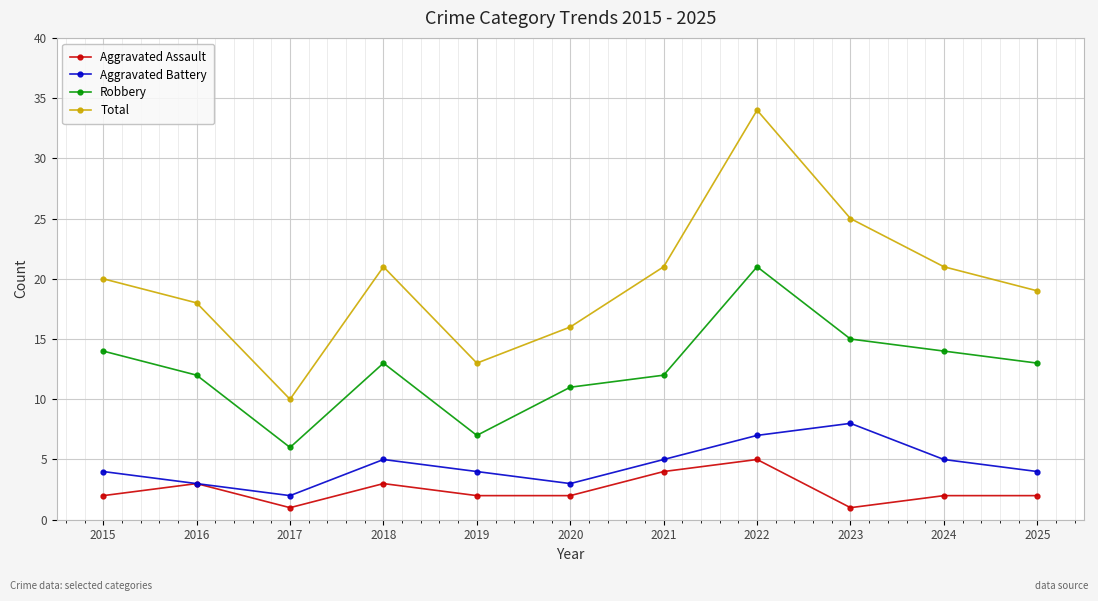

What is the total value across all series at 2019?

26